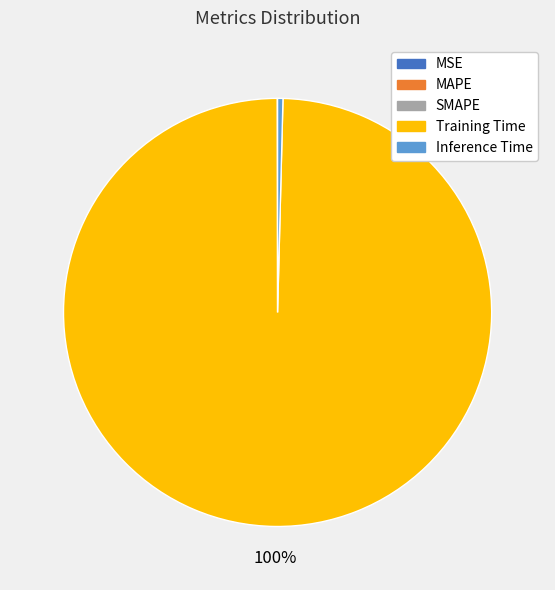

To the nearest percent, what is the difference between the largest and smallest slice percentages?

100%